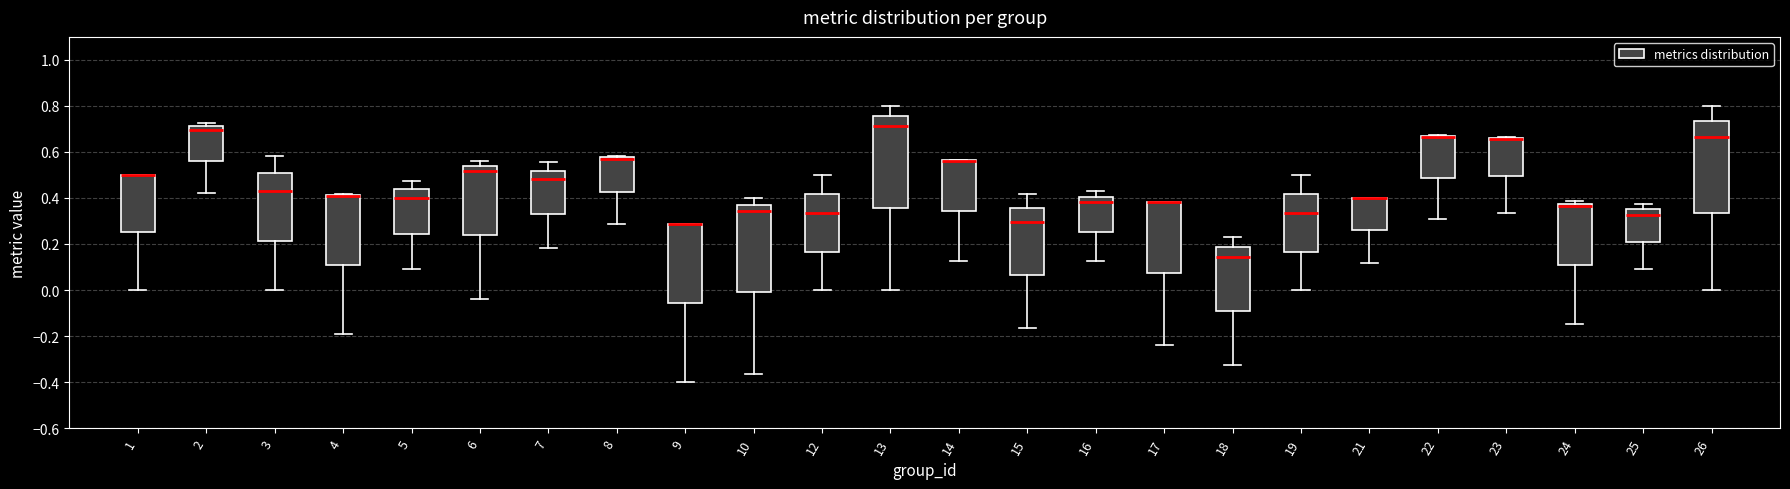

Reading left to right, read every box against the y-axis: the position of its median line, the range the box covers, and the ends of its whiskers. The values are not printed on the chart, so give them approximately, as read against the axis.

1: median 0.50 (drawn on the box's upper edge), box 0.26 to 0.50, whiskers 0.00 to 0.50
2: median 0.70, box 0.56 to 0.72, whiskers 0.42 to 0.72 (just above the box's upper edge)
3: median 0.42, box 0.22 to 0.50, whiskers 0.00 to 0.58
4: median 0.40 (drawn on the box's upper edge), box 0.10 to 0.42, whiskers -0.20 to 0.42
5: median 0.40, box 0.24 to 0.44, whiskers 0.10 to 0.48
6: median 0.52, box 0.24 to 0.54, whiskers -0.04 to 0.56
7: median 0.48, box 0.34 to 0.52, whiskers 0.18 to 0.56
8: median 0.56, box 0.42 to 0.58, whiskers 0.28 to 0.58 (just above the box's upper edge)
9: median 0.28 (drawn on the box's upper edge), box -0.06 to 0.28, whiskers -0.40 to 0.28
10: median 0.34, box -0.02 to 0.38, whiskers -0.36 to 0.40
12: median 0.34, box 0.16 to 0.42, whiskers 0.00 to 0.50
13: median 0.72, box 0.36 to 0.76, whiskers 0.00 to 0.80
14: median 0.56 (drawn on the box's upper edge), box 0.34 to 0.56, whiskers 0.12 to 0.56
15: median 0.30, box 0.06 to 0.36, whiskers -0.16 to 0.42
16: median 0.38, box 0.26 to 0.40, whiskers 0.12 to 0.42
17: median 0.38 (drawn on the box's upper edge), box 0.08 to 0.38, whiskers -0.24 to 0.38
18: median 0.14, box -0.10 to 0.18, whiskers -0.32 to 0.24
19: median 0.34, box 0.16 to 0.42, whiskers 0.00 to 0.50
21: median 0.40 (drawn on the box's upper edge), box 0.26 to 0.40, whiskers 0.12 to 0.40
22: median 0.66 (drawn on the box's upper edge), box 0.48 to 0.68, whiskers 0.30 to 0.68
23: median 0.66 (drawn on the box's upper edge), box 0.50 to 0.66, whiskers 0.34 to 0.66
24: median 0.36, box 0.10 to 0.38, whiskers -0.14 to 0.38 (just above the box's upper edge)
25: median 0.32, box 0.20 to 0.36, whiskers 0.10 to 0.38
26: median 0.66, box 0.34 to 0.74, whiskers 0.00 to 0.80